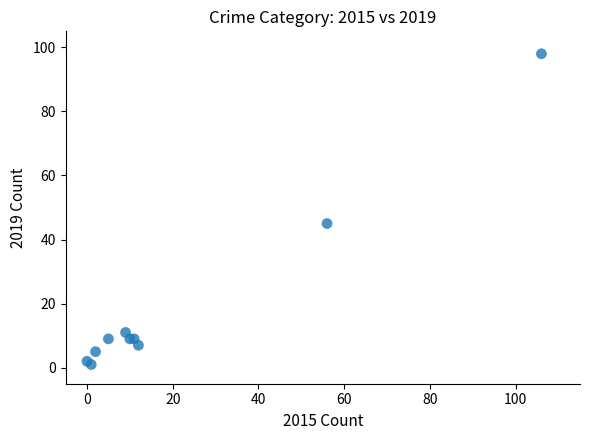

What Y value in the scatter plot is closest to 49?

45